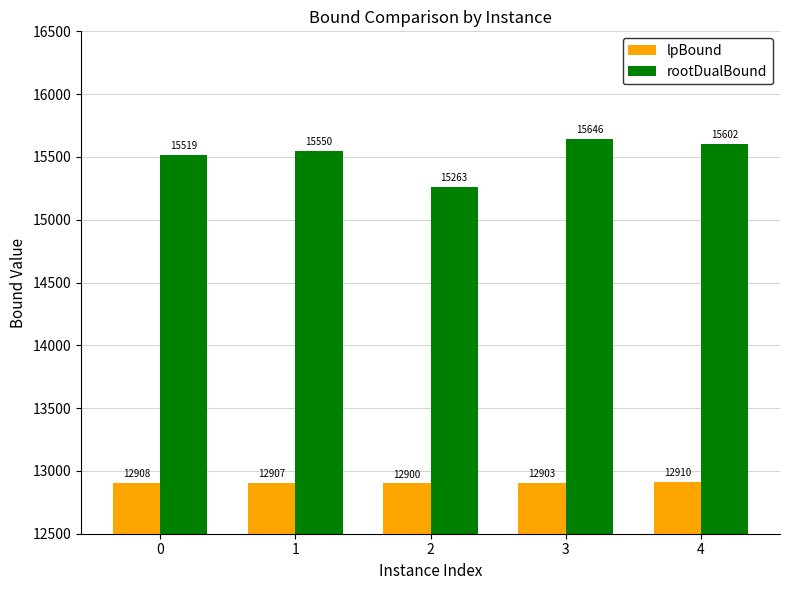

At which category is the sum across all series the highest?

3